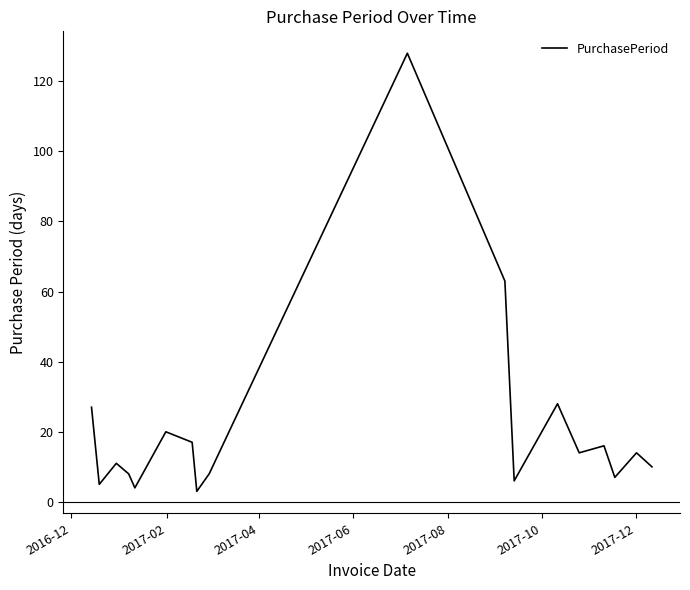

What is the difference between the second highest and second lowest values?

59